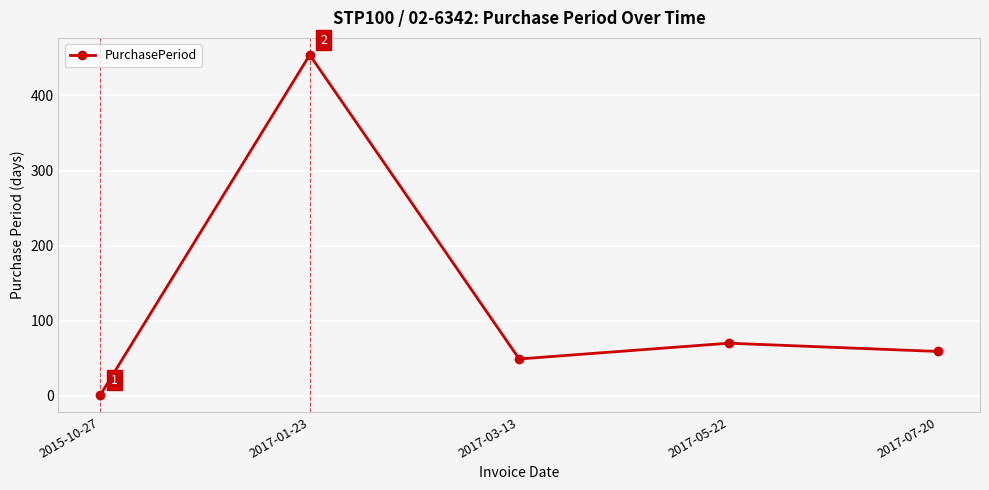

Where is the first local maximum?

2017-01-23